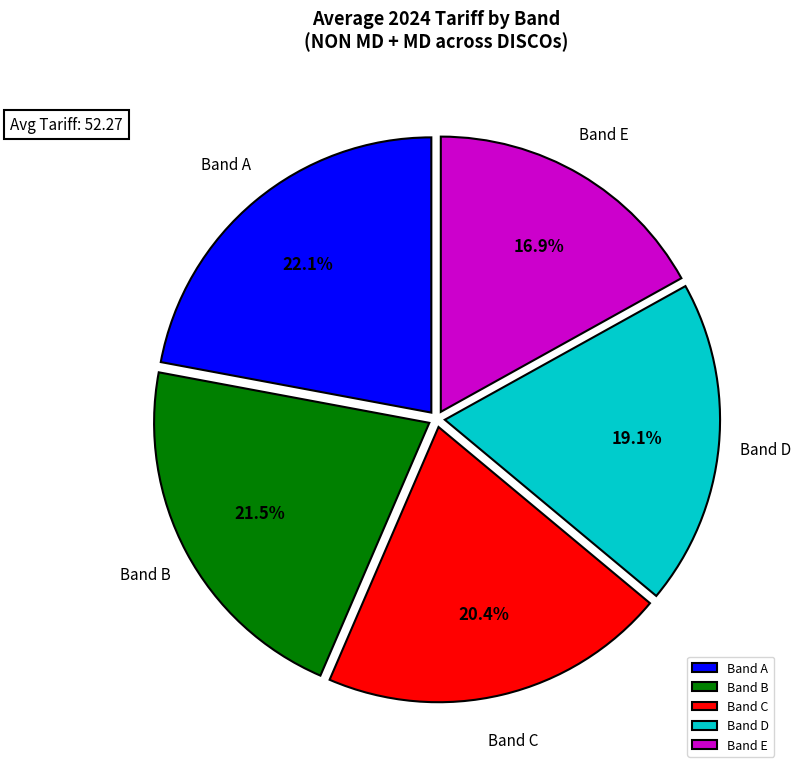

How much of the chart is everything except Band A?

77.9%